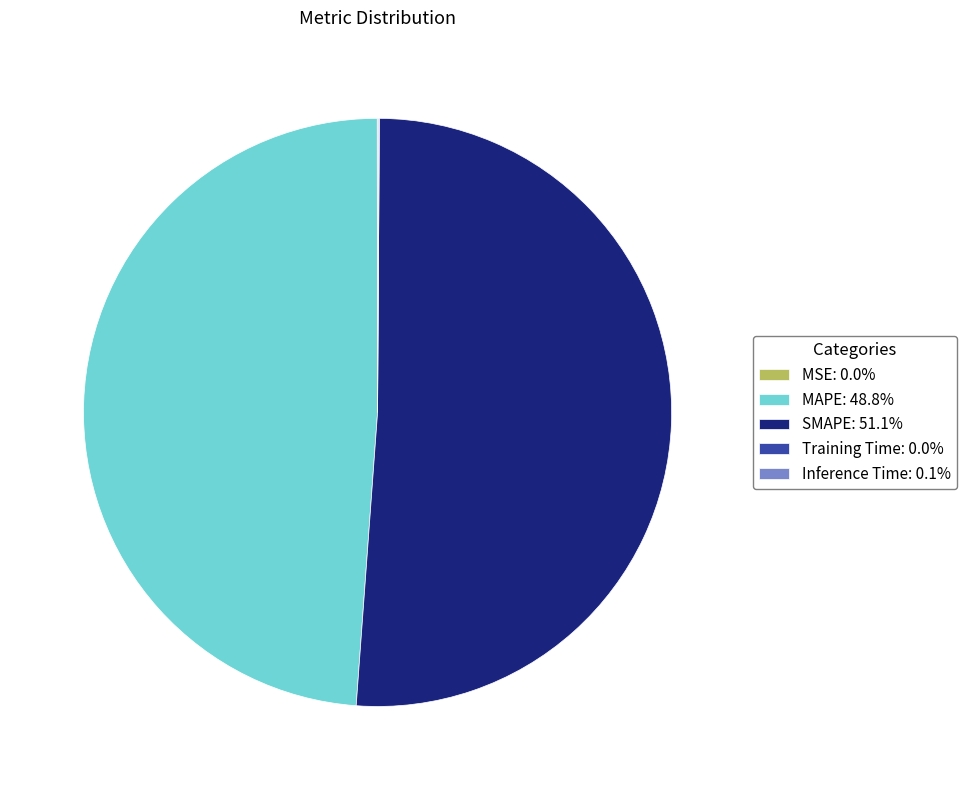

Does SMAPE account for over 50% of the chart?

Yes